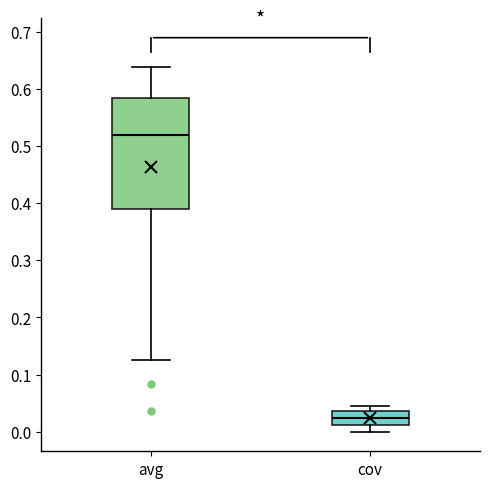

Where does the upper whisker of the box for avg end on the y-axis? The values are not printed on the chart, so give them approximately, as read against the axis.

0.64